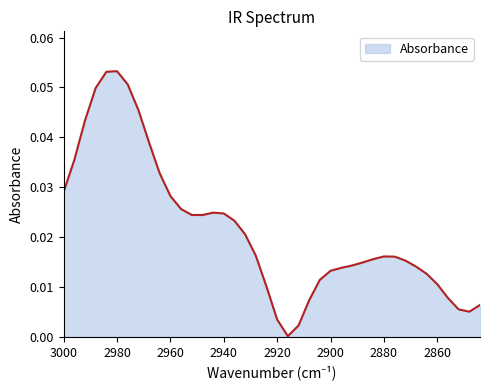

Does the chart have visible grid lines?

No